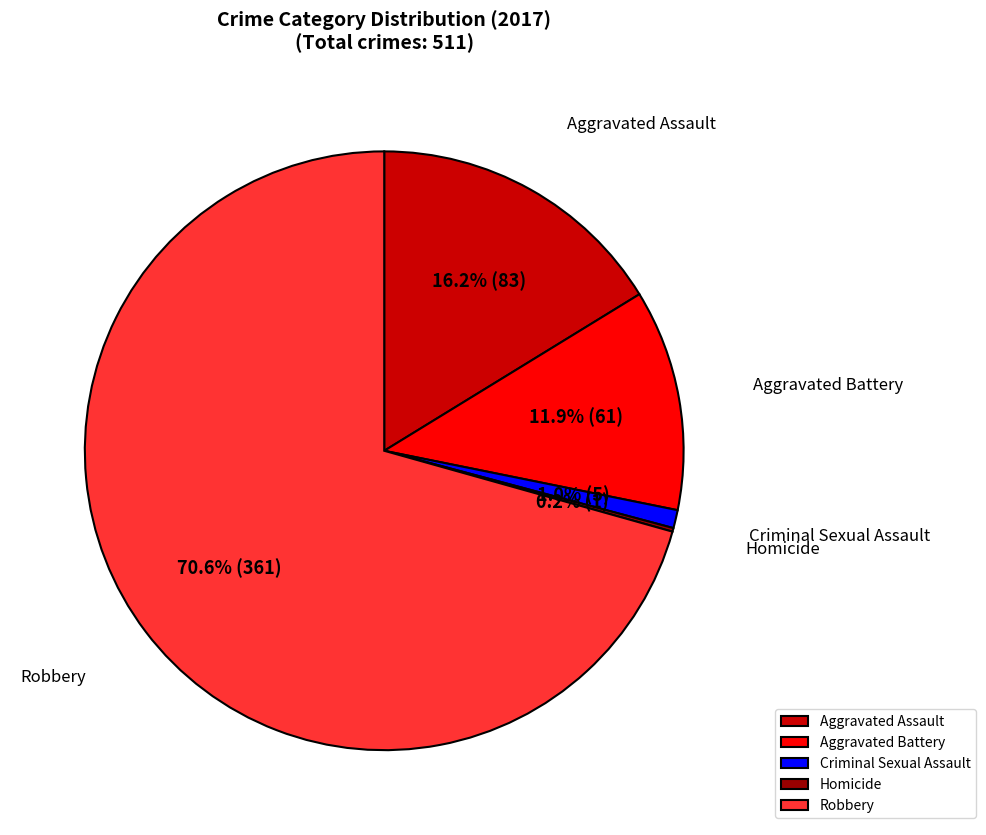

To the nearest percent, what is the combined percentage of Aggravated Battery and Criminal Sexual Assault?

13%